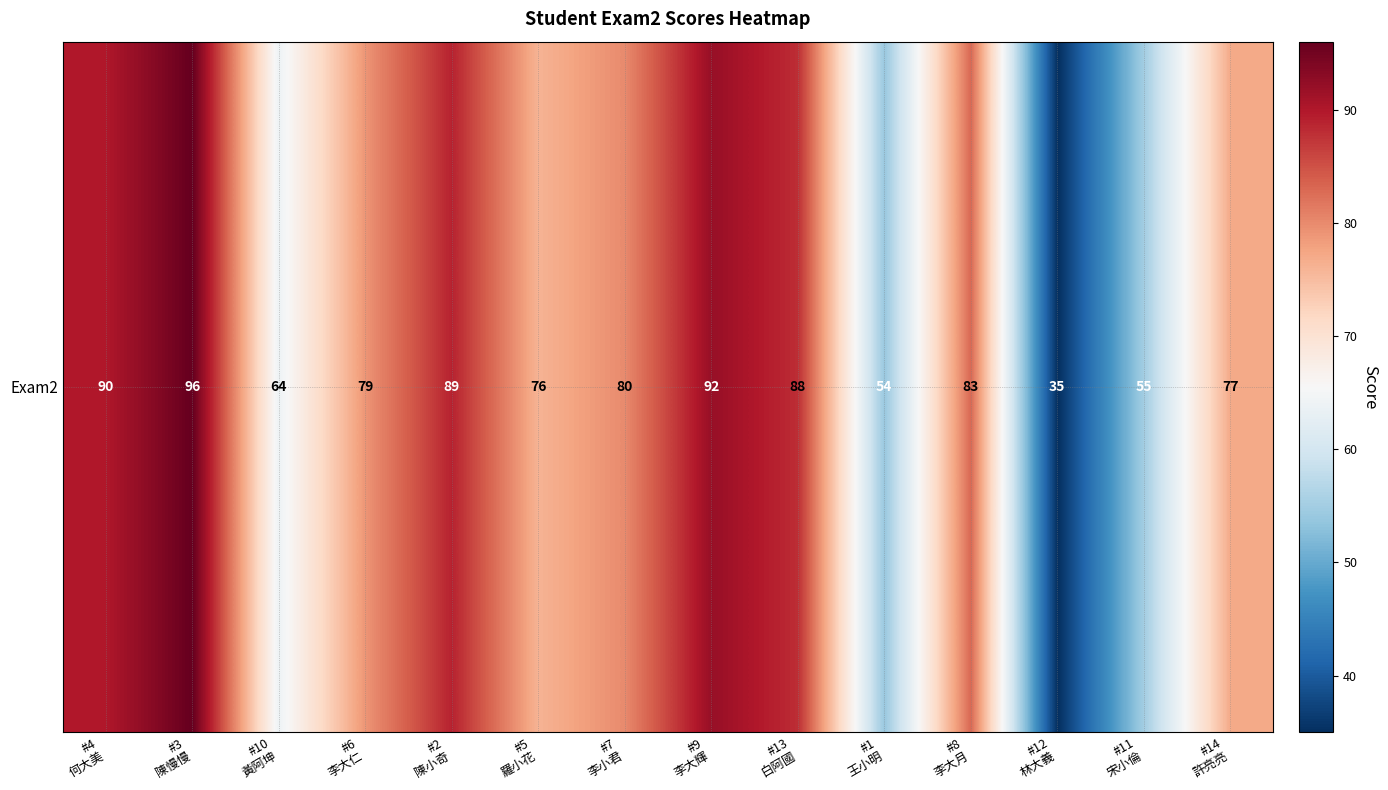

List the labels in order of value, smallest first.

#12
林大義, #1
王小明, #11
宋小倫, #10
黃阿坤, #5
羅小花, #14
許亮亮, #6
李大仁, #7
李小君, #8
李大月, #13
白阿國, #2
陳小奇, #4
何大美, #9
李大輝, #3
陳慢慢